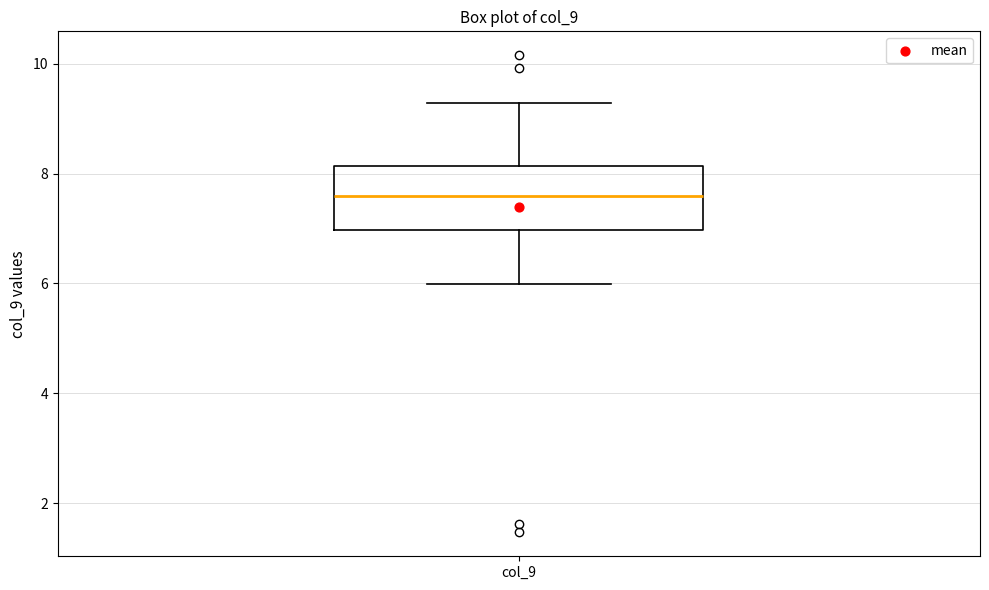

Where does the upper whisker of the box for col_9 end on the y-axis? The values are not printed on the chart, so give them approximately, as read against the axis.

9.2